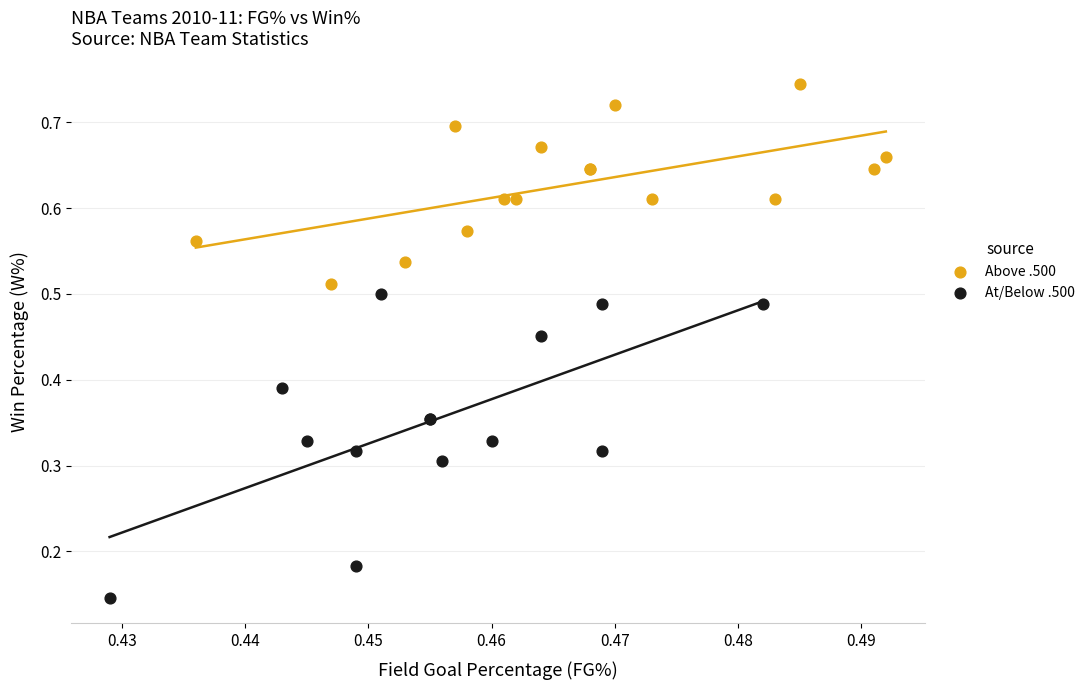

Which series contains the lowest Y value?

At/Below .500